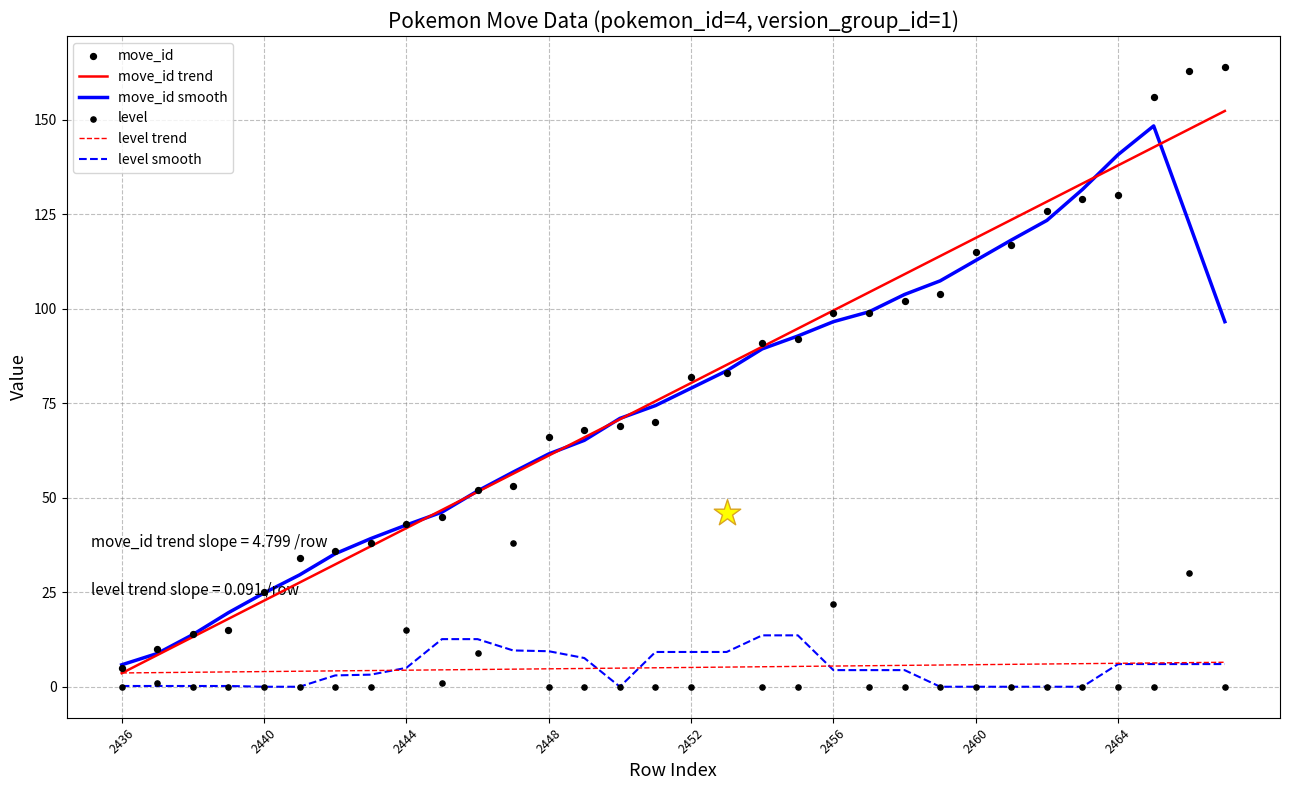

Which series reaches the maximum Y coordinate?

move_id